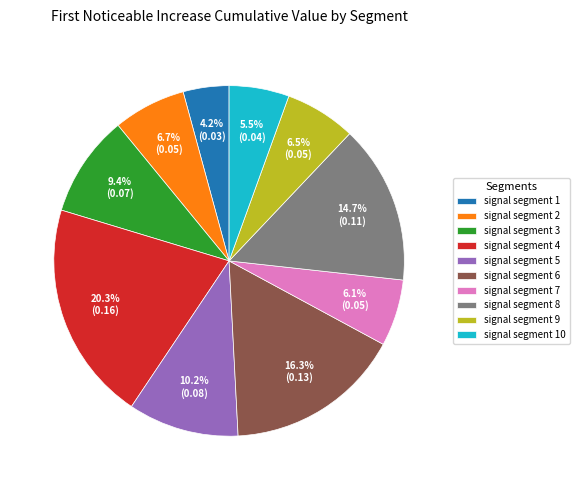

Count the number of slices in the pie.

10